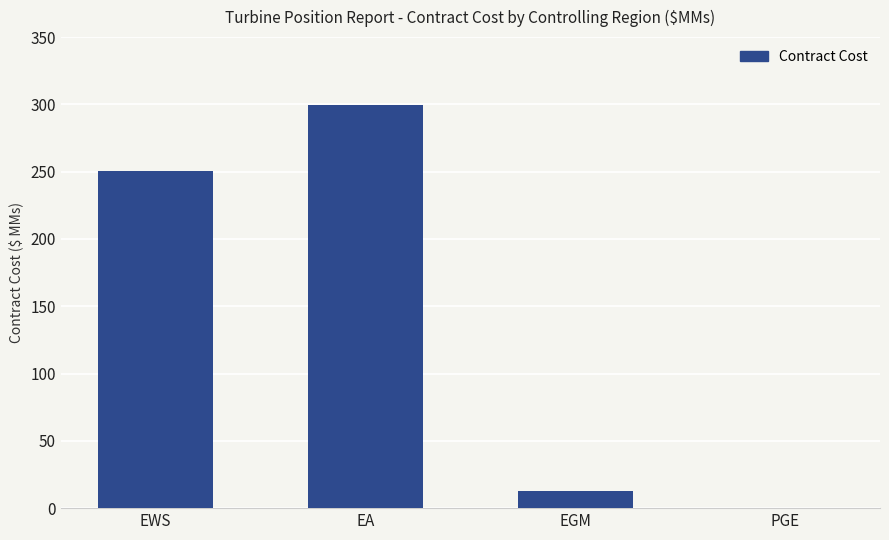

What is the difference between the values at EGM and EA?

286.7